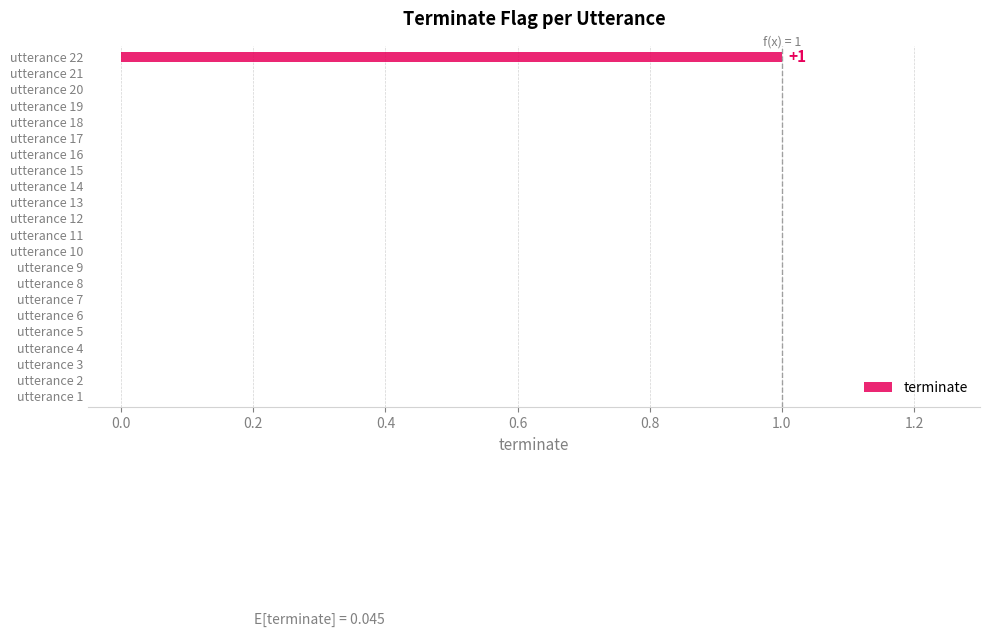

Is it true that the value at utterance 2 is 0?

True